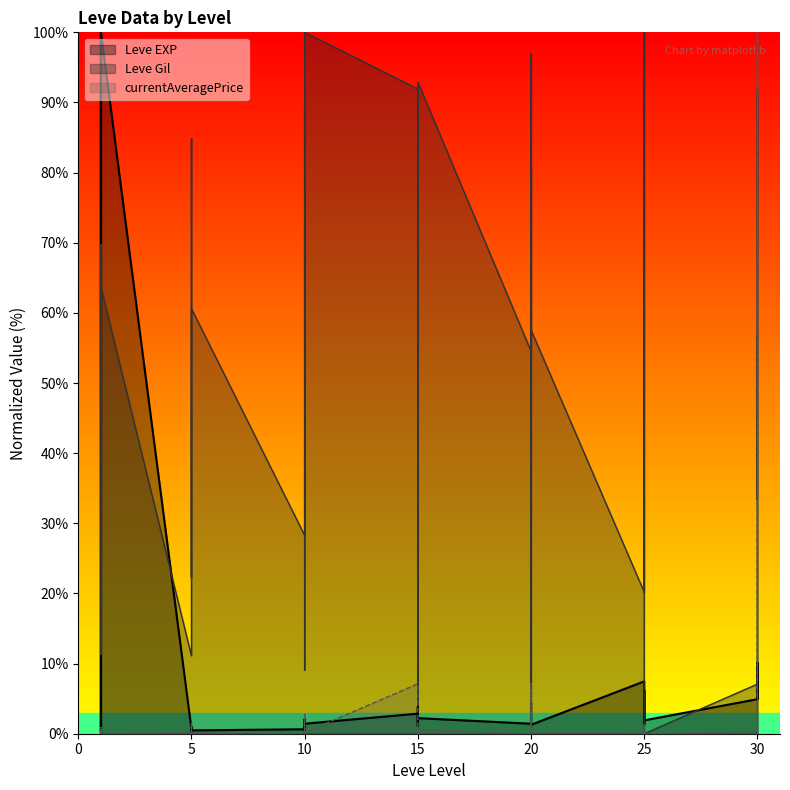

Reading left to right, what are all the values shown in this chart?

Leve EXP: 0.2	0.2	100.0	0.2	0.2	100.0	0.6	1.0	0.3	0.8	0.3	0.5	0.6	1.1	0.5	1.4	2.1	1.4	2.9	2.1	1.1	3.8	2.9	2.2	1.4	2.5	4.4	2.7	1.9	1.3	7.5	5.7	1.3	6.2	5.7	1.9	4.9	10.2	4.9	9.8
Leve Gil: 33.3	69.7	11.3	16.2	69.7	63.6	11.1	84.8	79.8	22.2	49.5	60.6	28.3	88.9	78.8	43.4	9.1	100.0	91.9	4.0	17.2	79.8	91.9	92.9	54.5	80.8	1.0	12.1	97.0	57.6	20.2	39.4	66.7	100.0	39.4	0.0	7.1	91.9	33.3	56.6
currentAveragePrice: 0.2	0.3	0.9	0.2	0.2	0.0	0.2	1.4	0.2	0.0	0.2	0.2	0.0	0.0	0.3	1.9	2.8	0.2	7.1	0.0	0.1	0.0	0.2	0.6	0.0	0.0	0.8	0.9	7.1	0.2	0.1	1.3	0.2	0.1	0.2	0.0	0.4	100.0	0.2	1.0